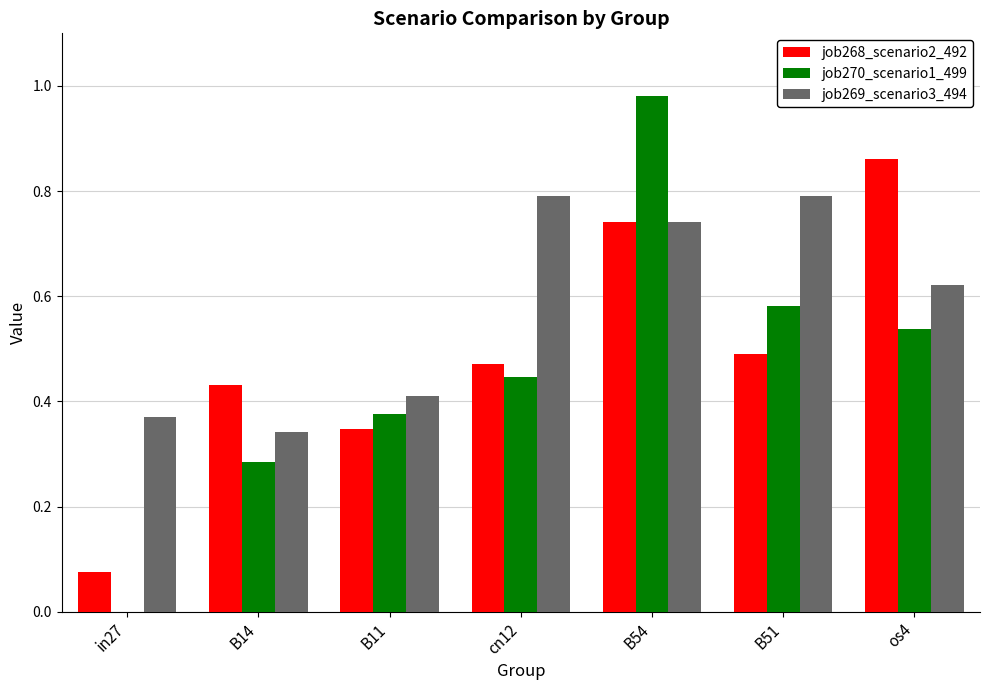

At which label does job268_scenario2_492 reach its peak?

os4